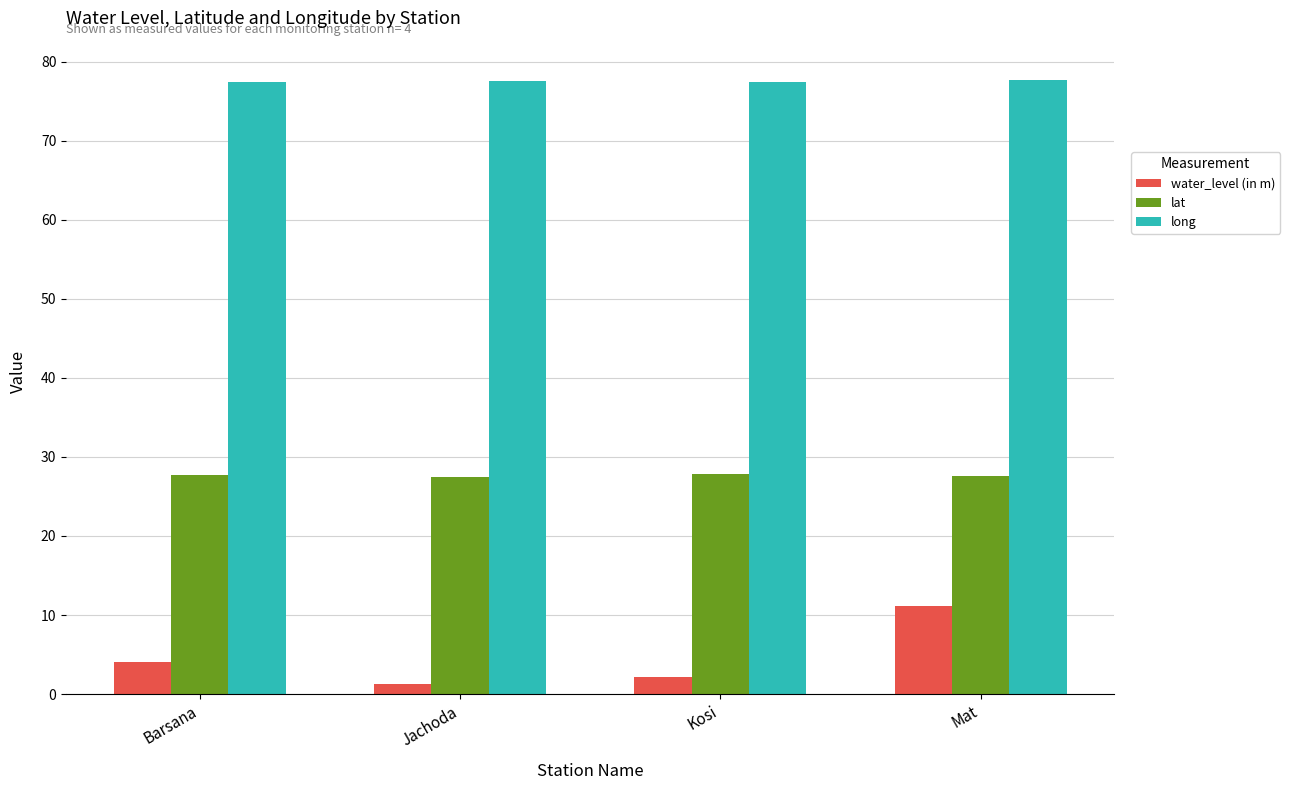

What are all the series names shown in the legend?

water_level (in m), lat, long